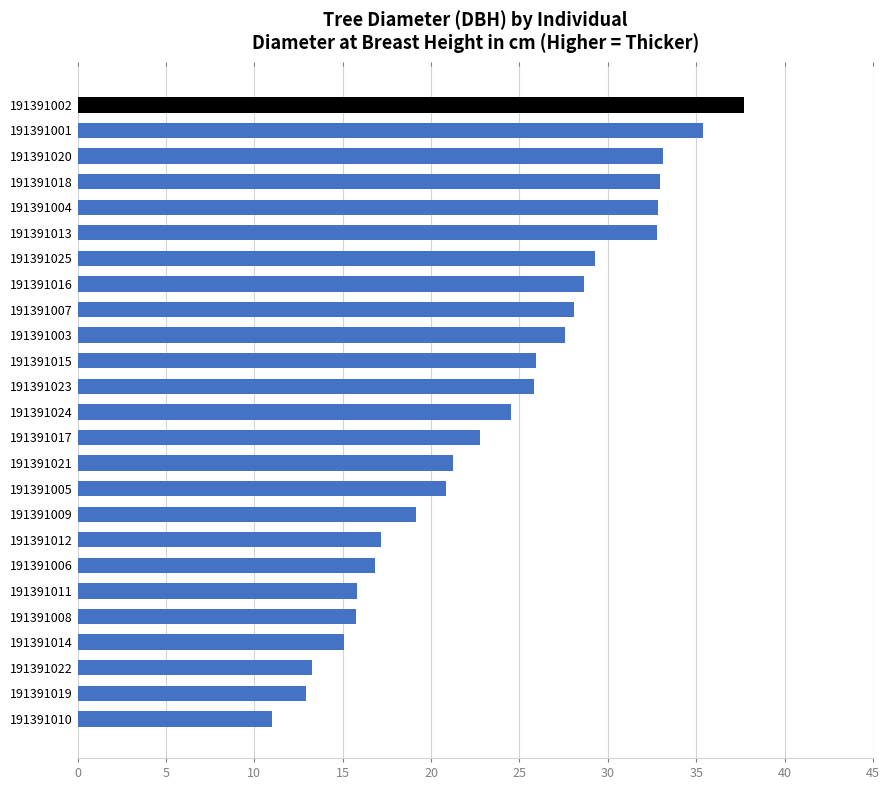

How many bars are there in total?

25